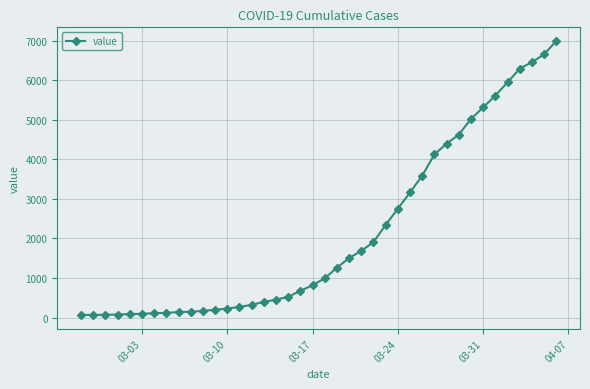

What is the difference between the maximum and second lowest values?

6927